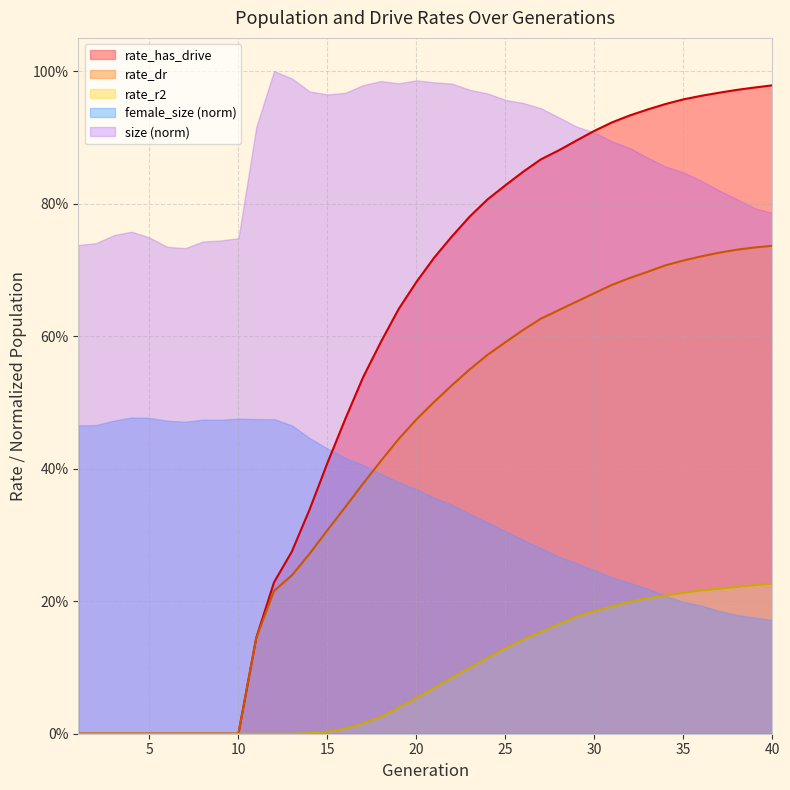

Which series has the largest range (max minus min)?

rate_has_drive